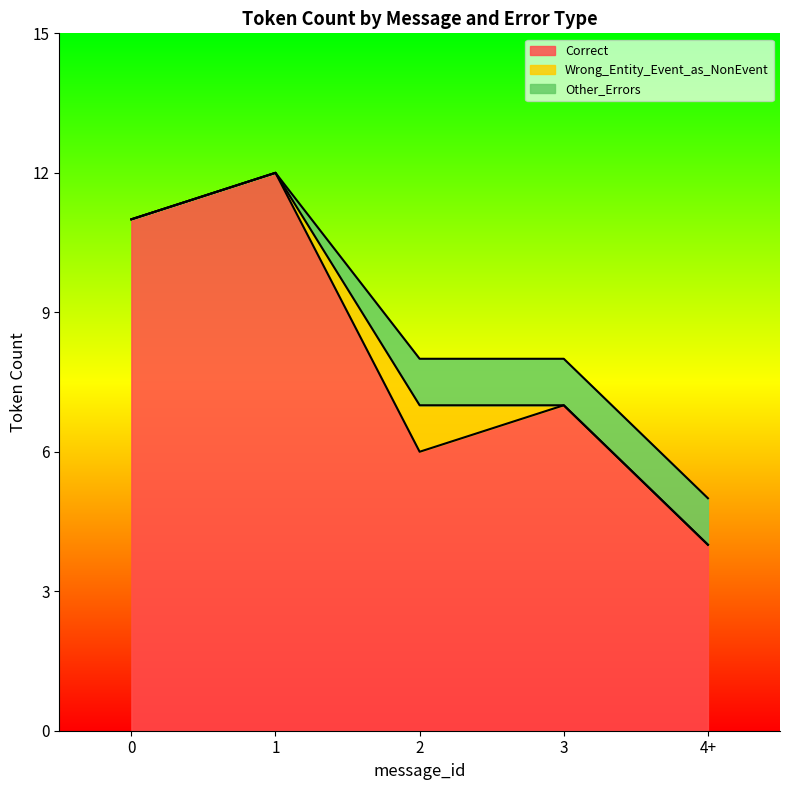

The value of Correct at 3 is 7. True or false?

True